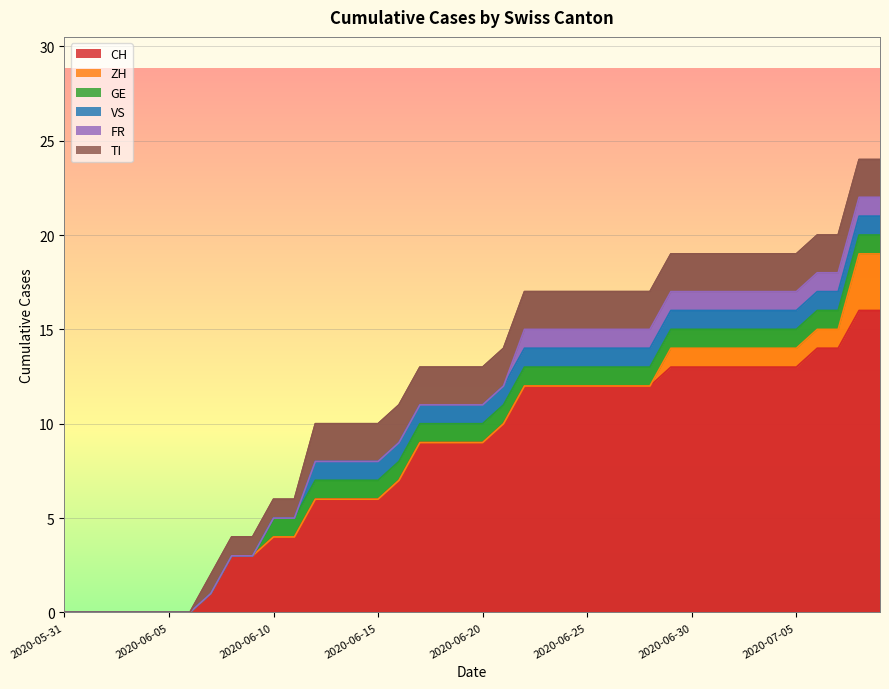

What is the sum of the VS values at 2020-07-07 and 2020-06-23?

2